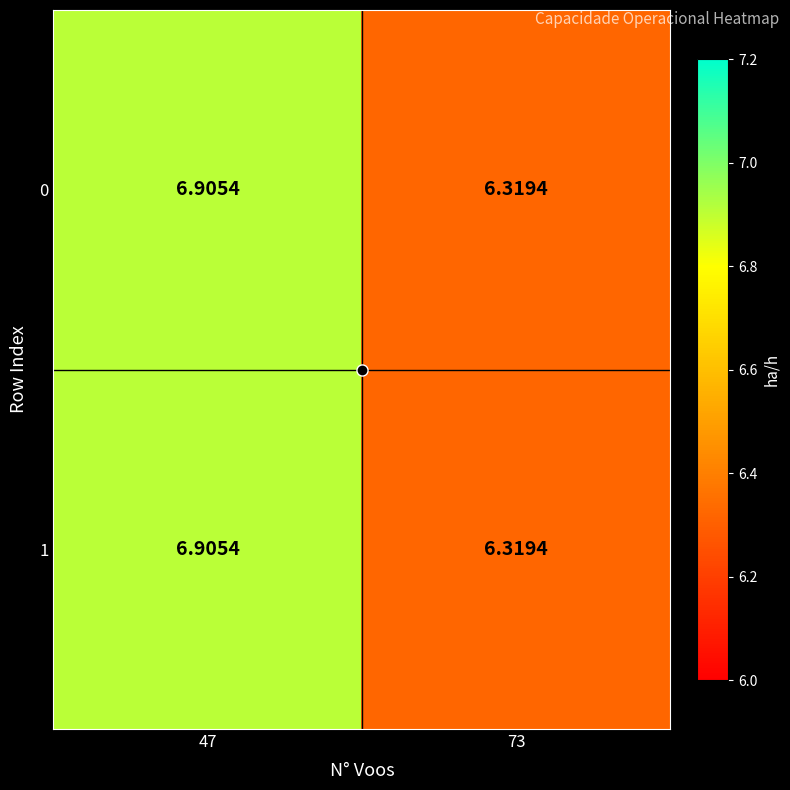

Is the value of 1 at 47 greater than the value of 0 at 73?

Yes